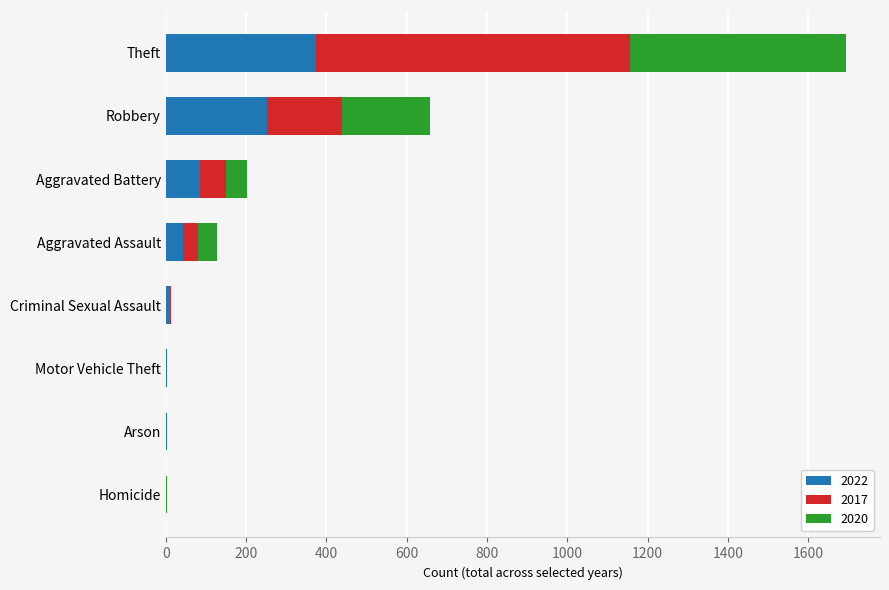

Which category has the highest value in the 2022 series?

Theft